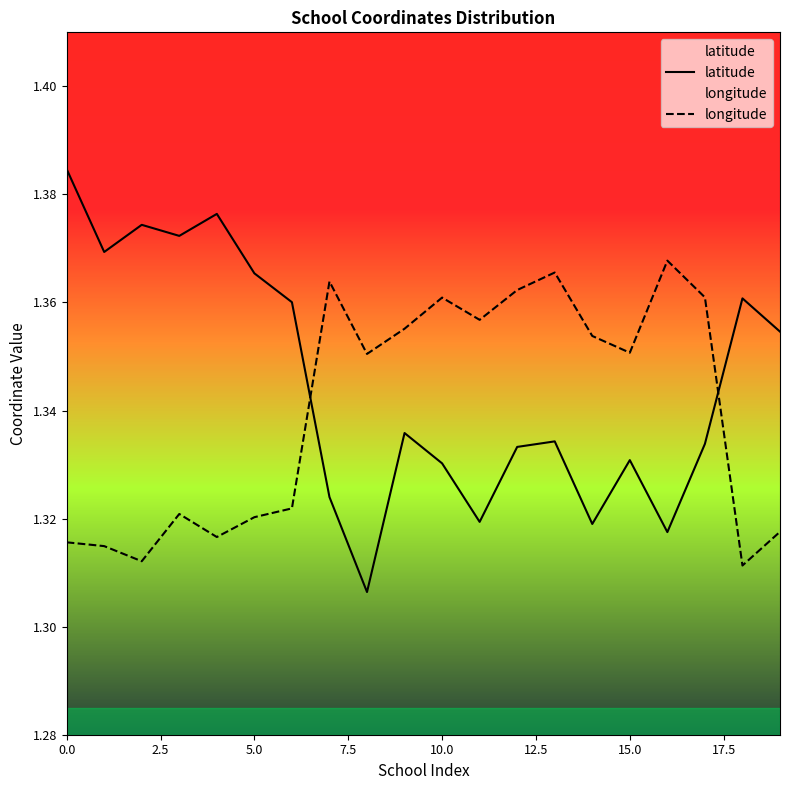

At how many categories does at least one series exceed 1?

20